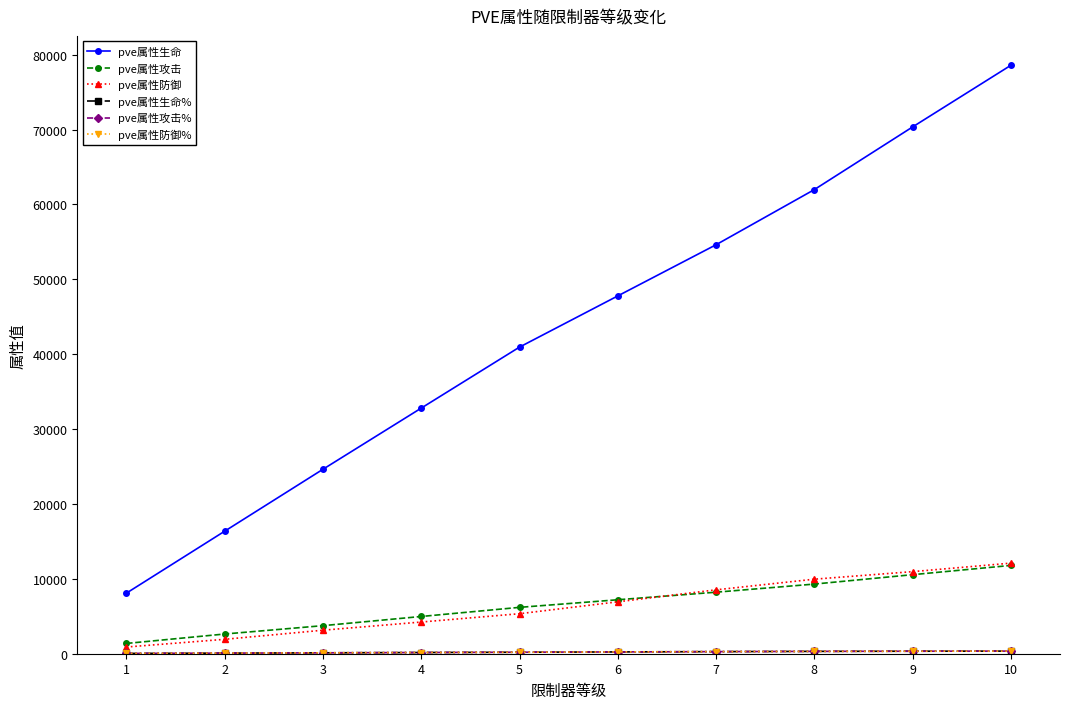

What is the minimum value for pve属性攻击%?

40